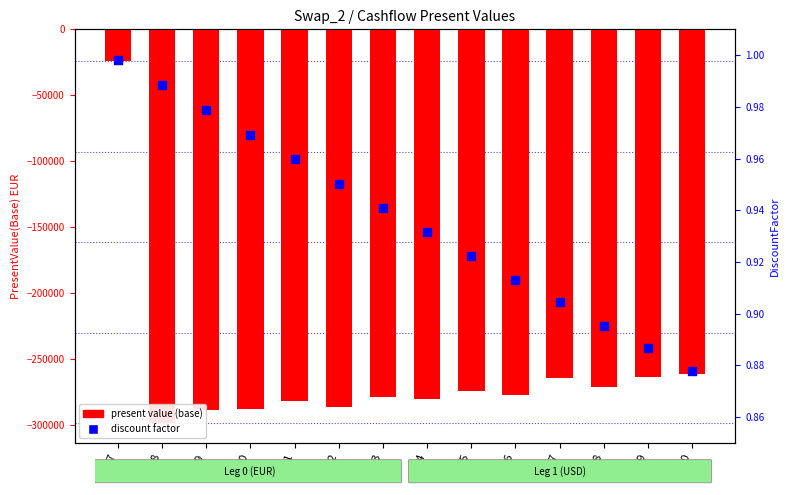

Which series reaches the maximum Y coordinate?

discount factor